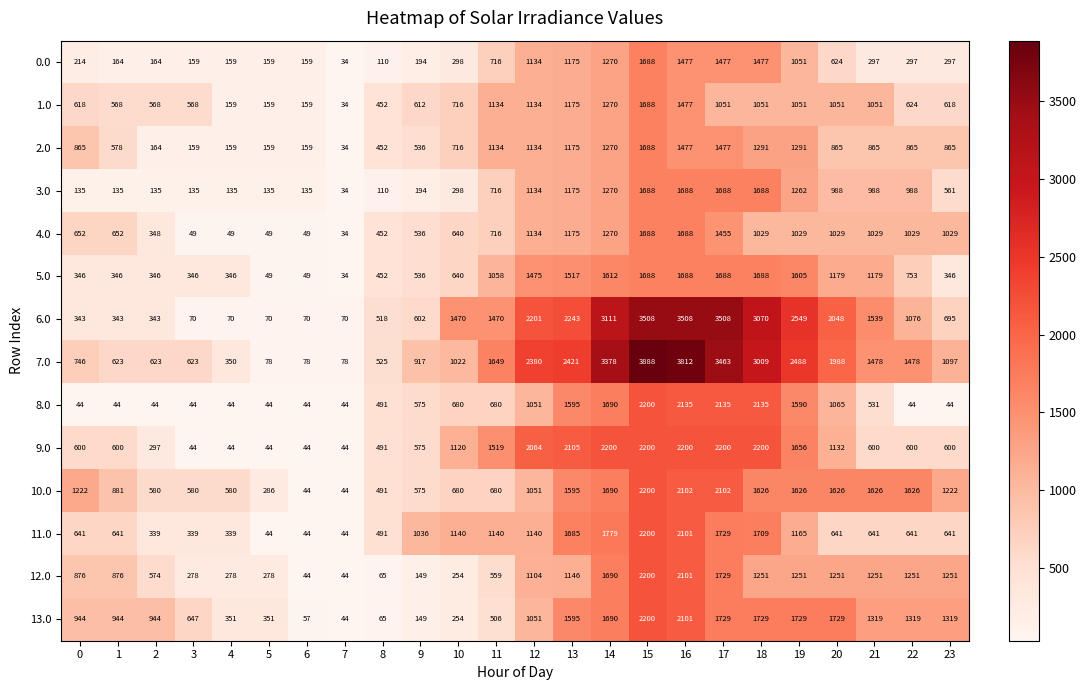

Is the value of 5.0 at 5 greater than the value of 2.0 at 0?

No